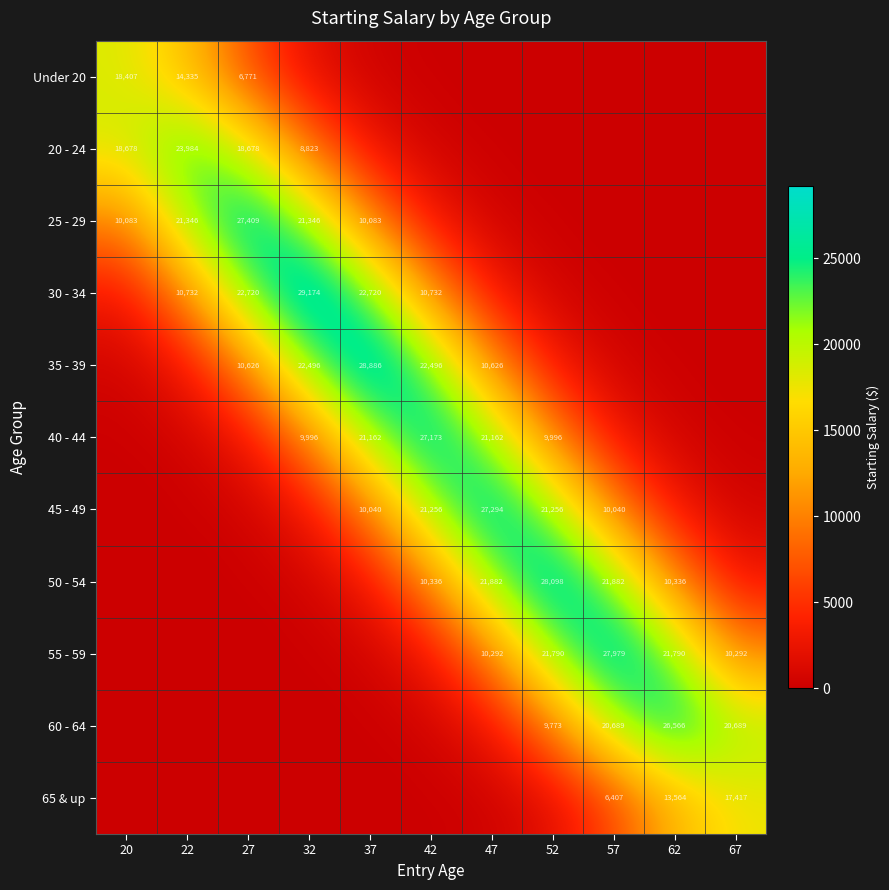

Is the value of 30 - 34 at 27 greater than the value of 35 - 39 at 27?

Yes